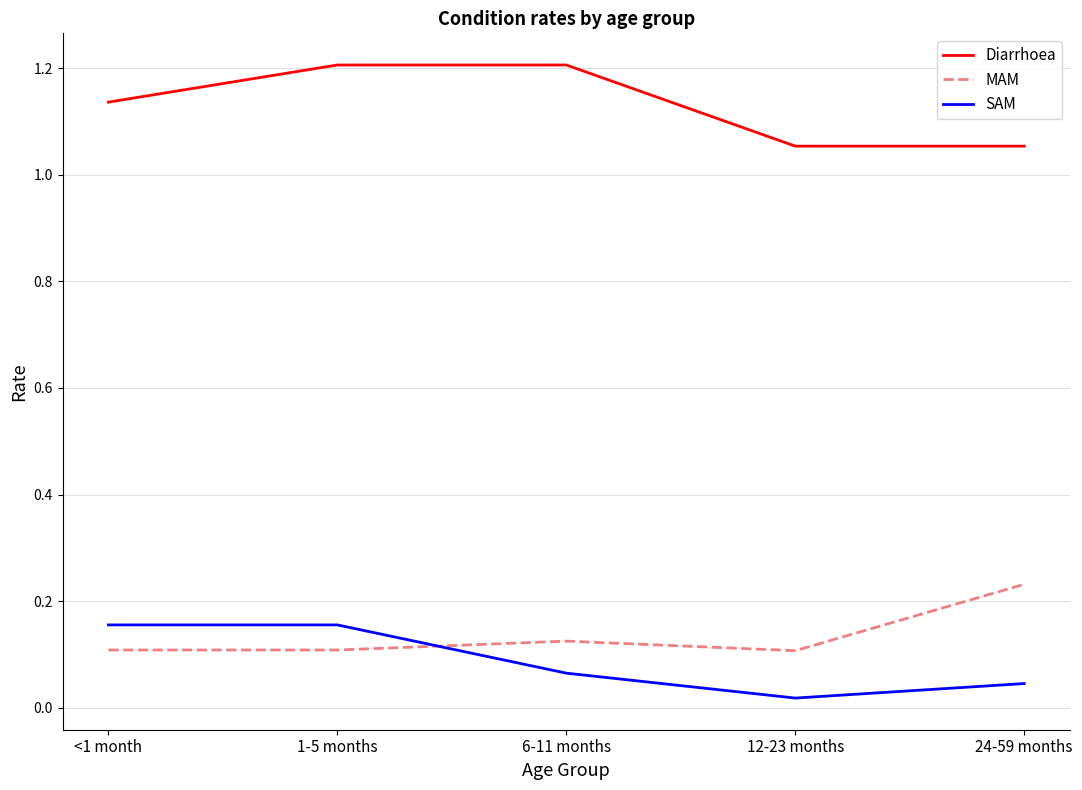

At which label does SAM reach its minimum?

12-23 months